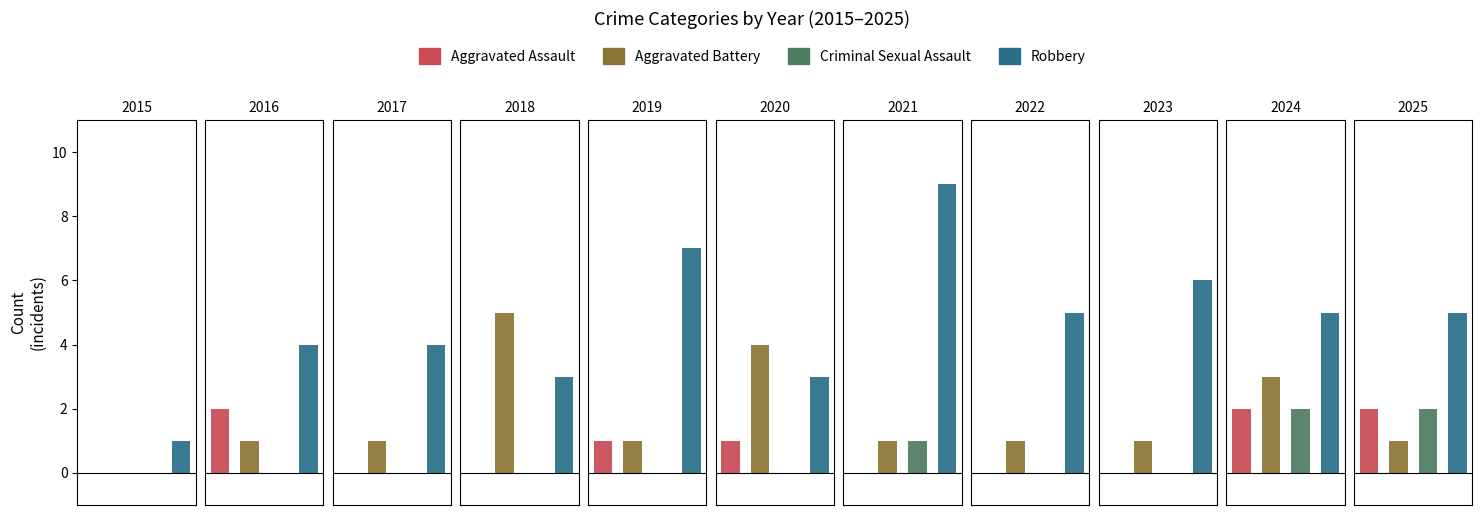

What are all the series names shown in the legend?

Aggravated Assault, Aggravated Battery, Criminal Sexual Assault, Robbery